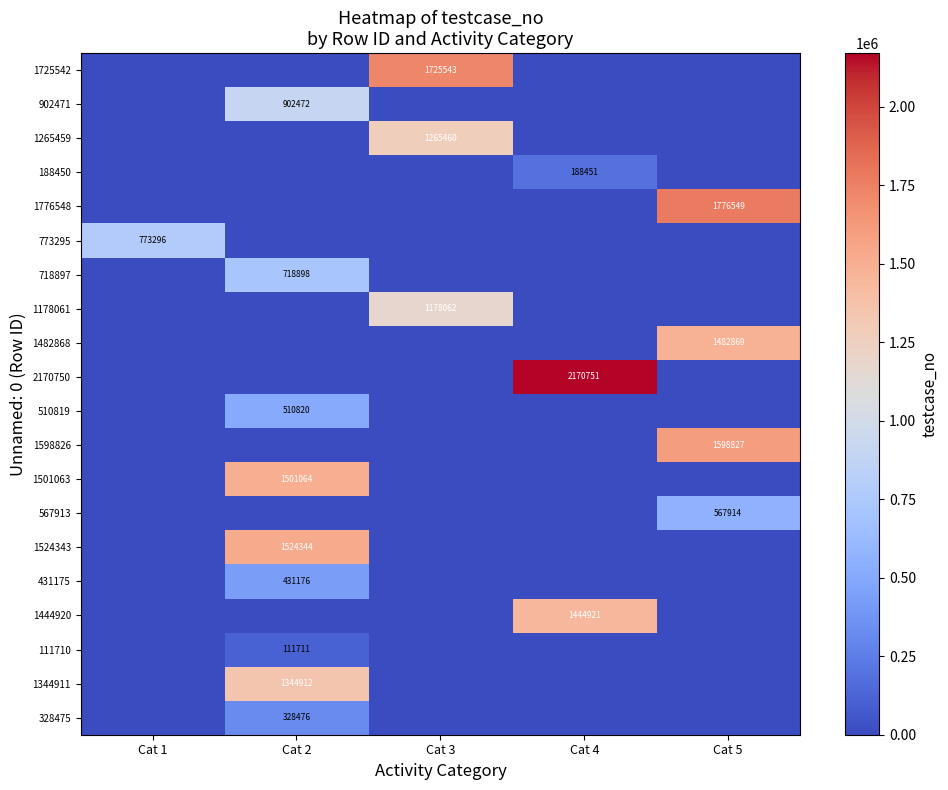

How many series are shown in this chart?

20